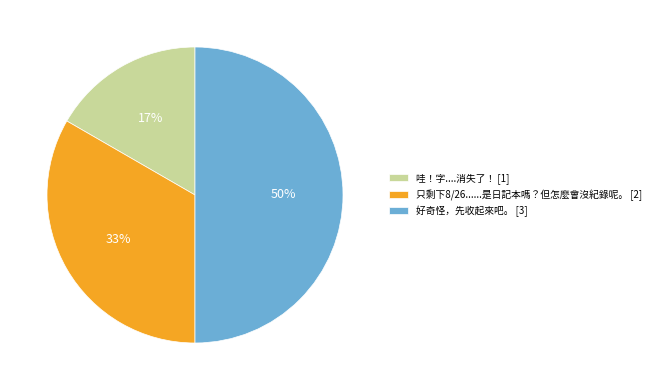

Do 只剩下8/26......是日記本嗎？但怎麼會沒紀錄呢。 [2] and 好奇怪，先收起來吧。 [3] together represent more than half of the pie?

Yes